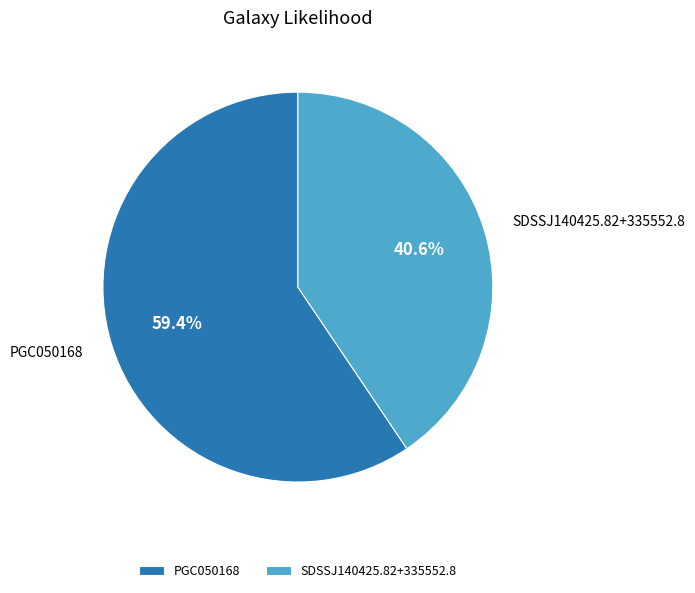

To the nearest percent, what is the difference between the largest and smallest slice percentages?

19%